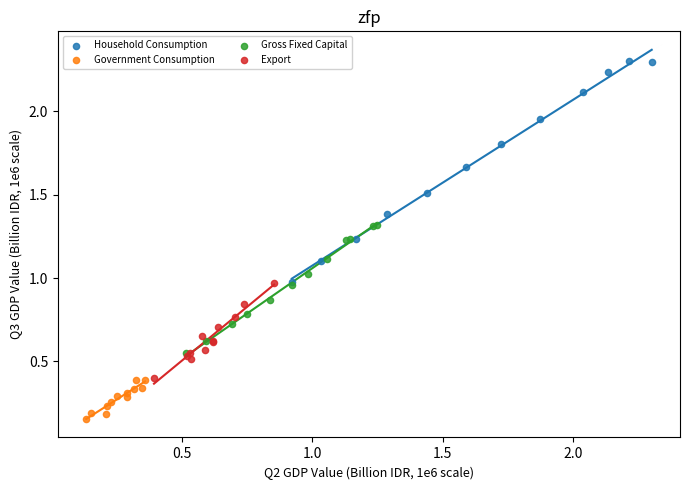

Which series has the largest Y range (max minus min)?

Household Consumption